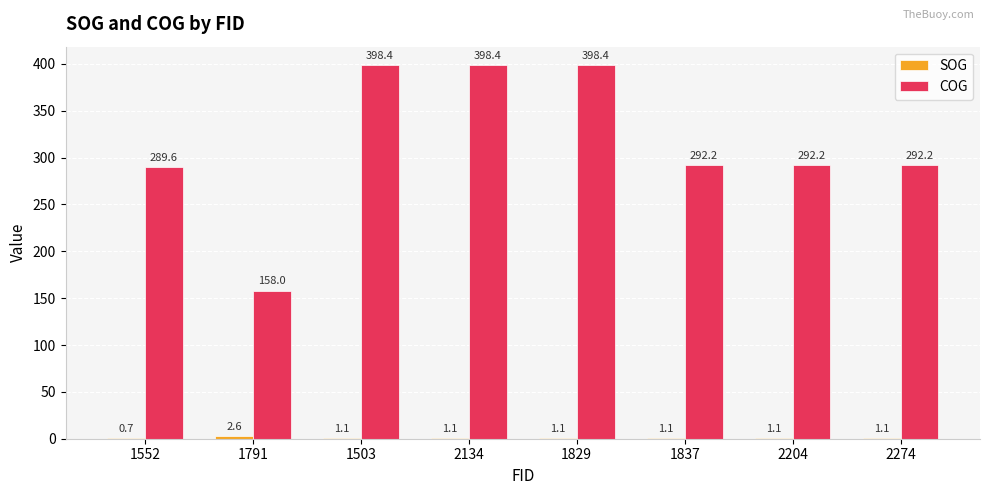

What is the maximum value for COG?

398.4